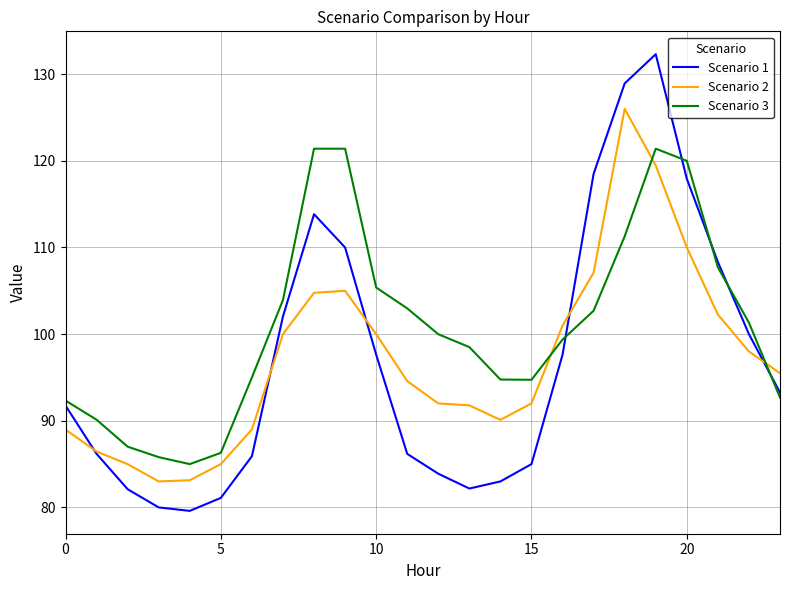

Does the chart display data point markers on the line(s)?

No